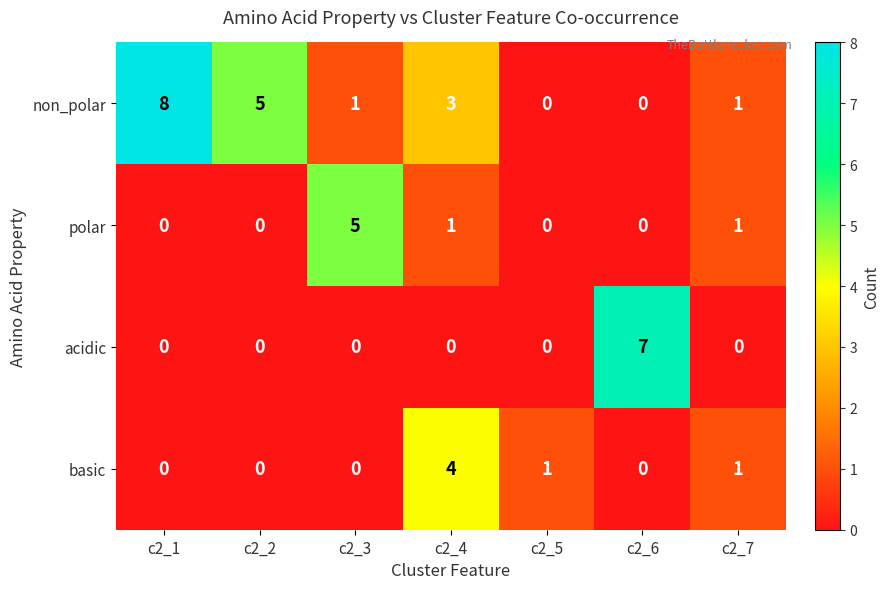

How many distinct data groups are displayed?

4